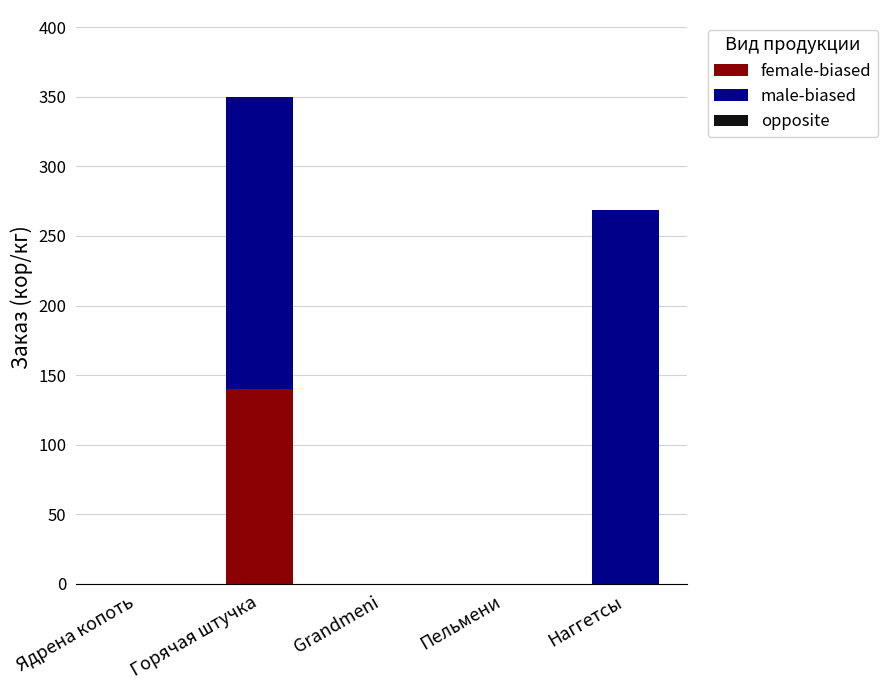

At which category is the sum across all series the highest?

Горячая штучка